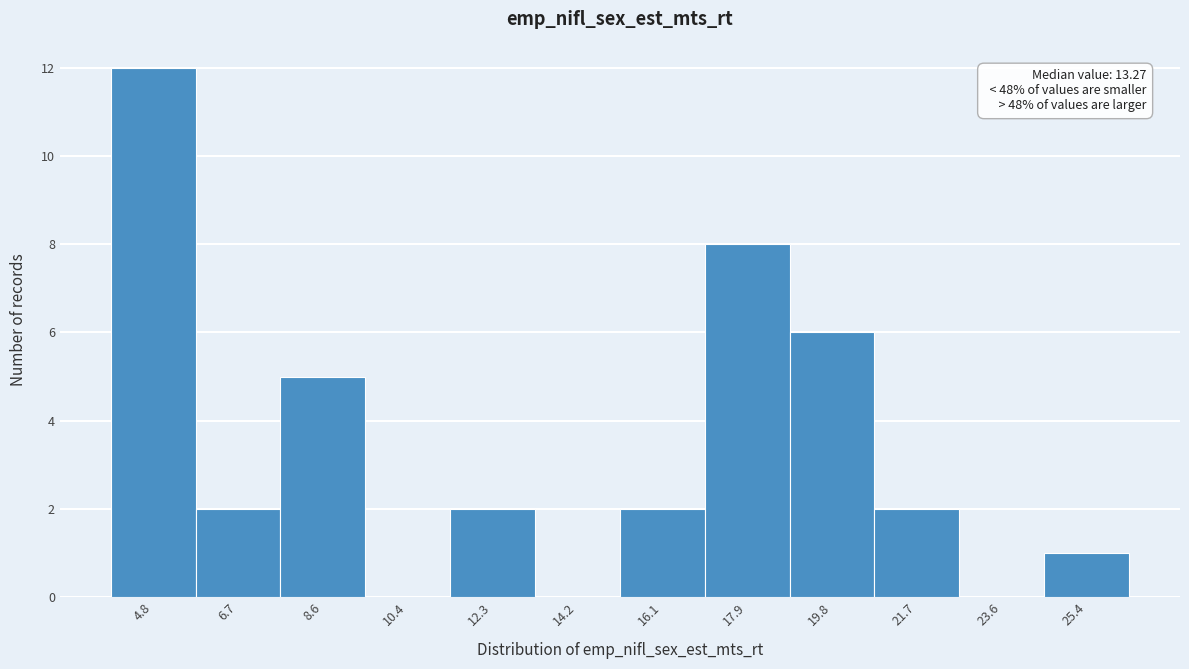

Reading left to right, list all the values displayed in this chart.

4.8=12	6.7=2	8.6=5	10.4=0	12.3=2	14.2=0	16.1=2	17.9=8	19.8=6	21.7=2	23.6=0	25.4=1